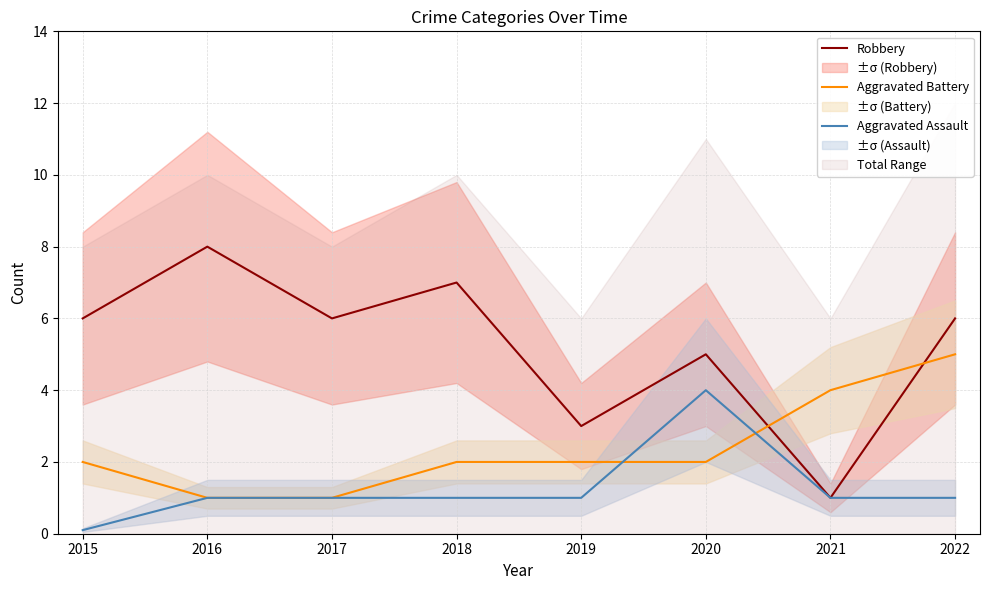

The value of Robbery at 2019 is 3.0. True or false?

True